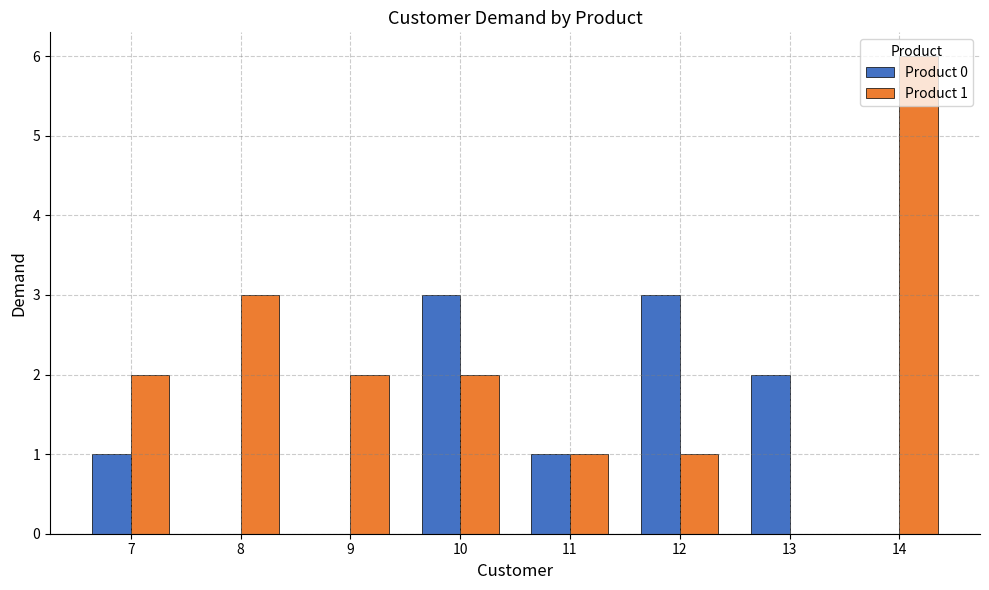

At which category is the sum across all series the highest?

14